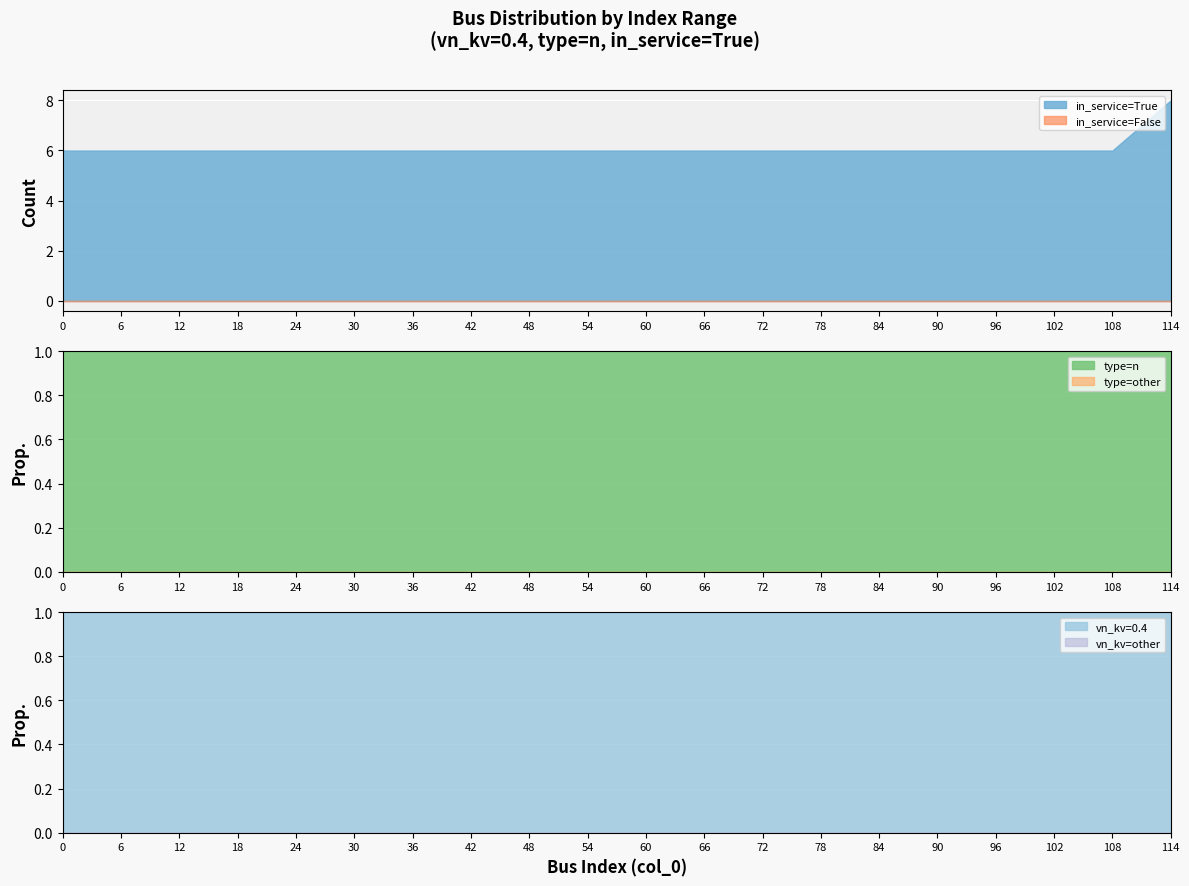

What is the highest value of the in_service=True series?

8